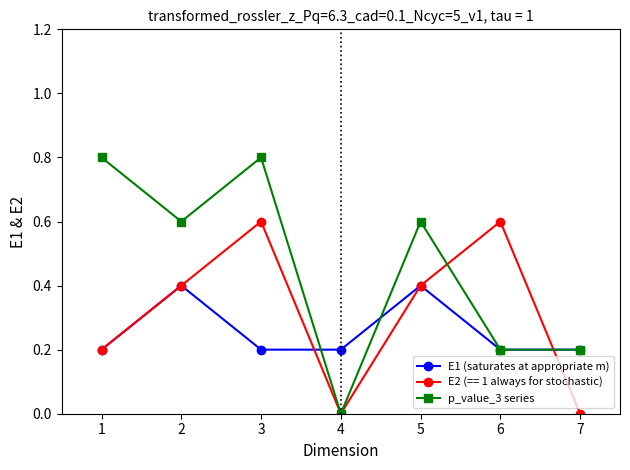

What is the value of the p_value_3 series point at the 1st from the left?

0.8